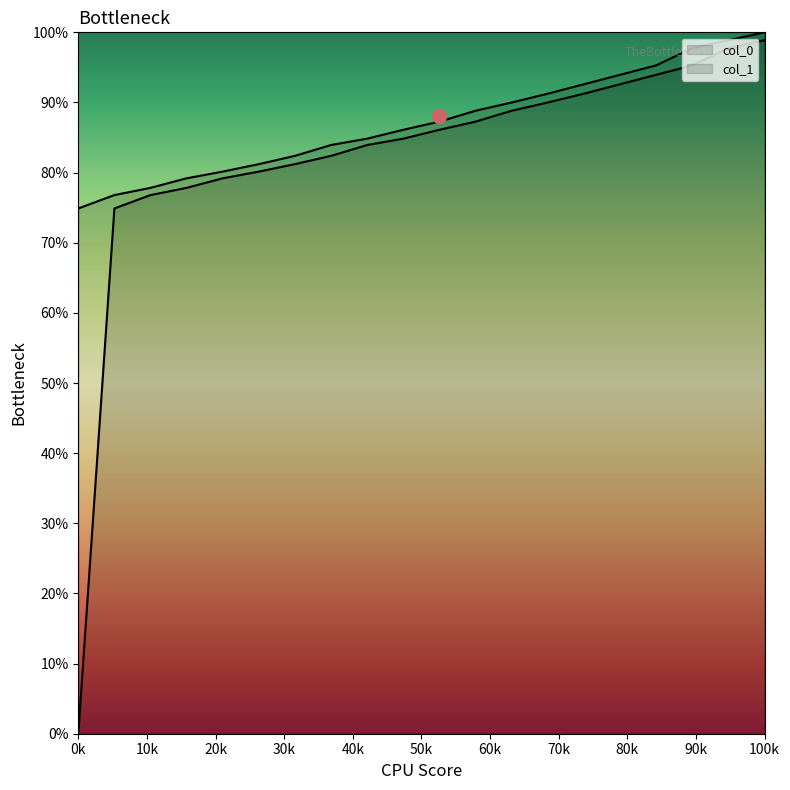

What is the highest value of the col_0 series?

98.9